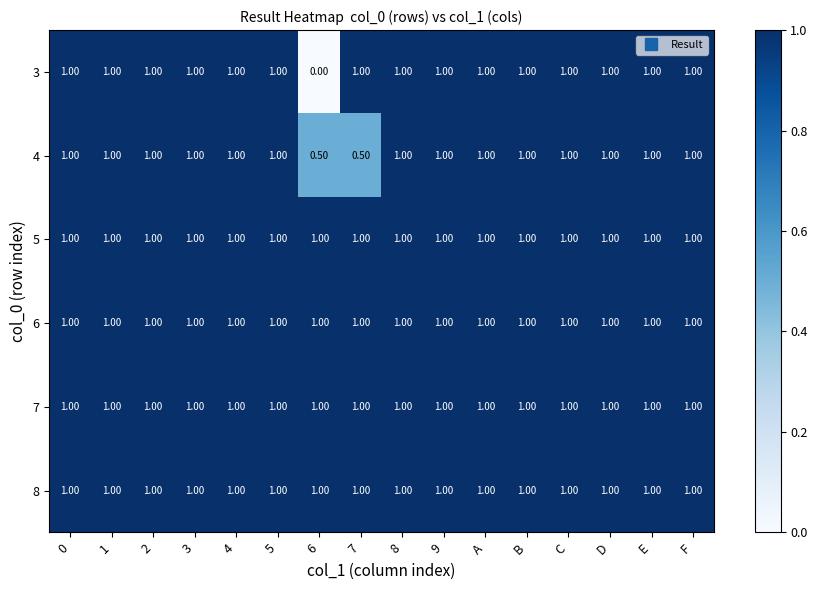

What is the sum of all 7 values?

16.0